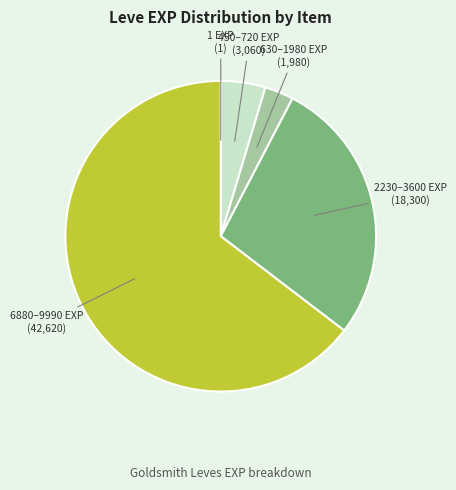

Is there any slice that represents more than half of the pie?

Yes